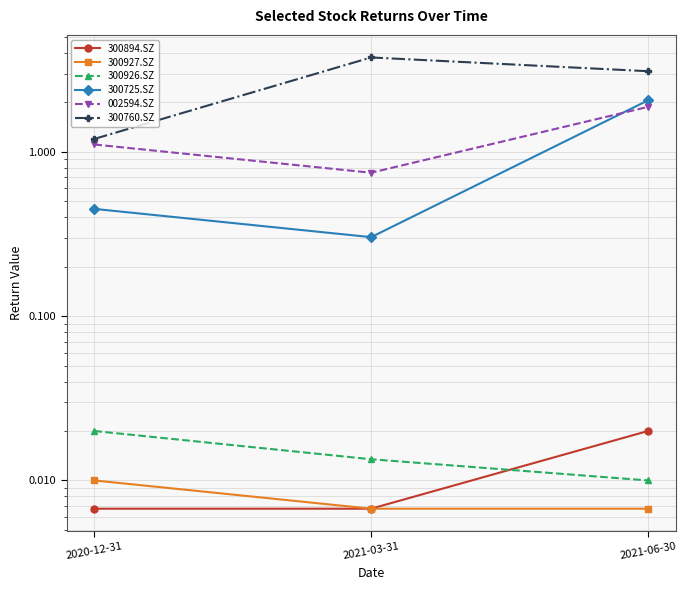

At which category is the sum across all series the highest?

2021-06-30